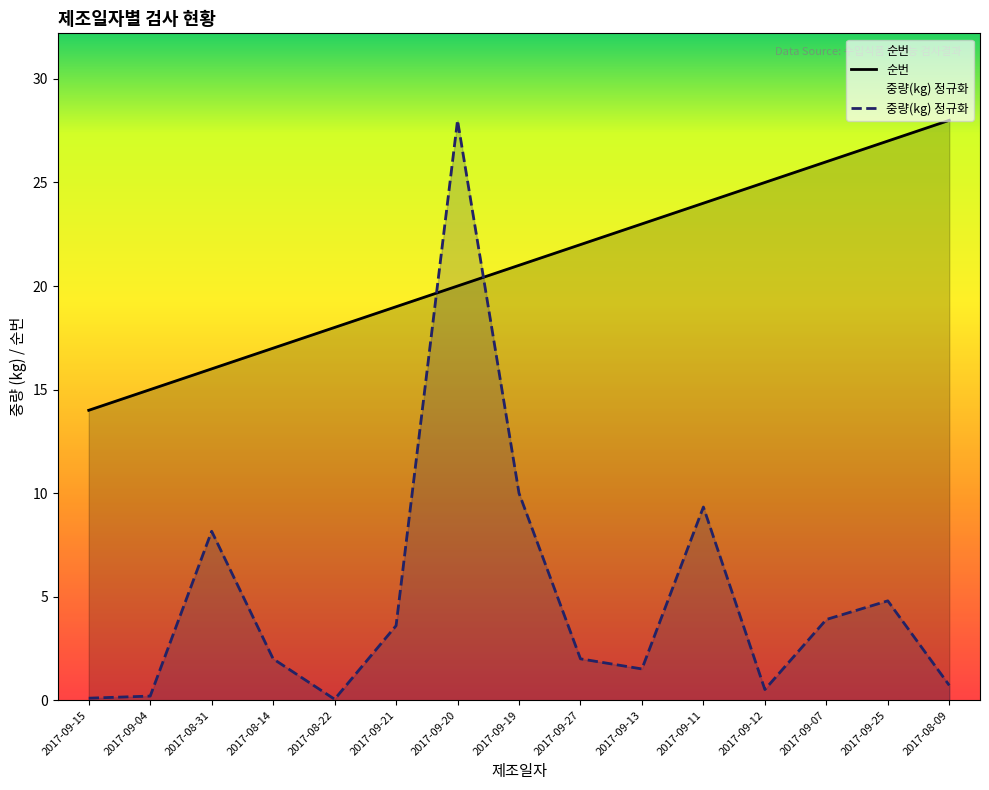

True or false: 중량(kg) 정규화 has a value of 3.9 at 2017-09-07.

True